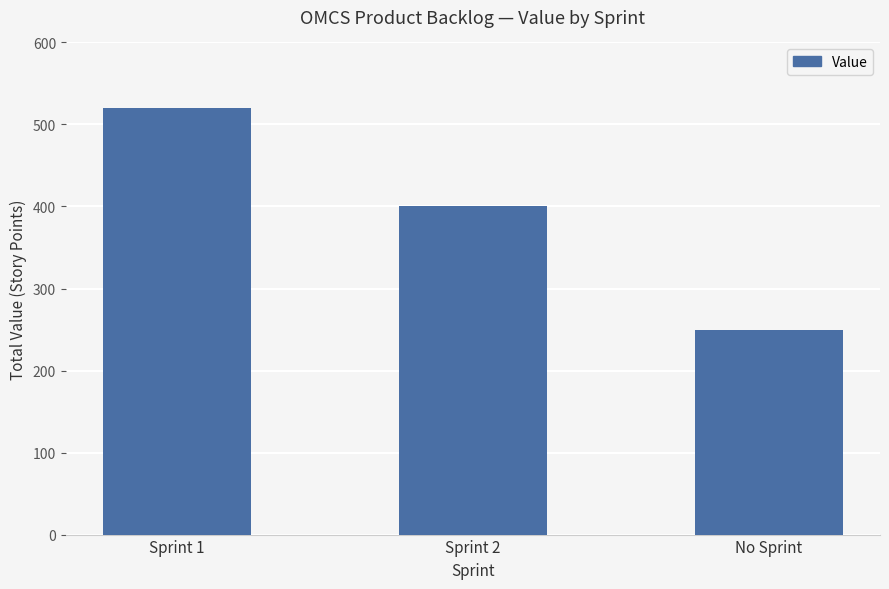

What is the sum of the values at Sprint 2 and No Sprint?

650